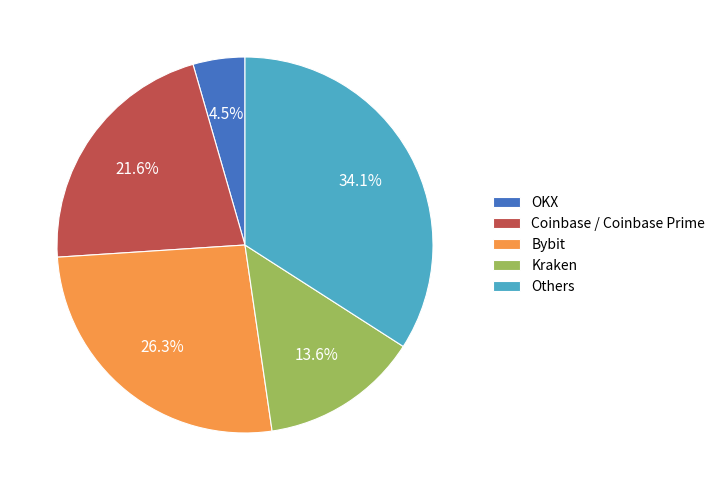

Which slice is the smallest?

OKX